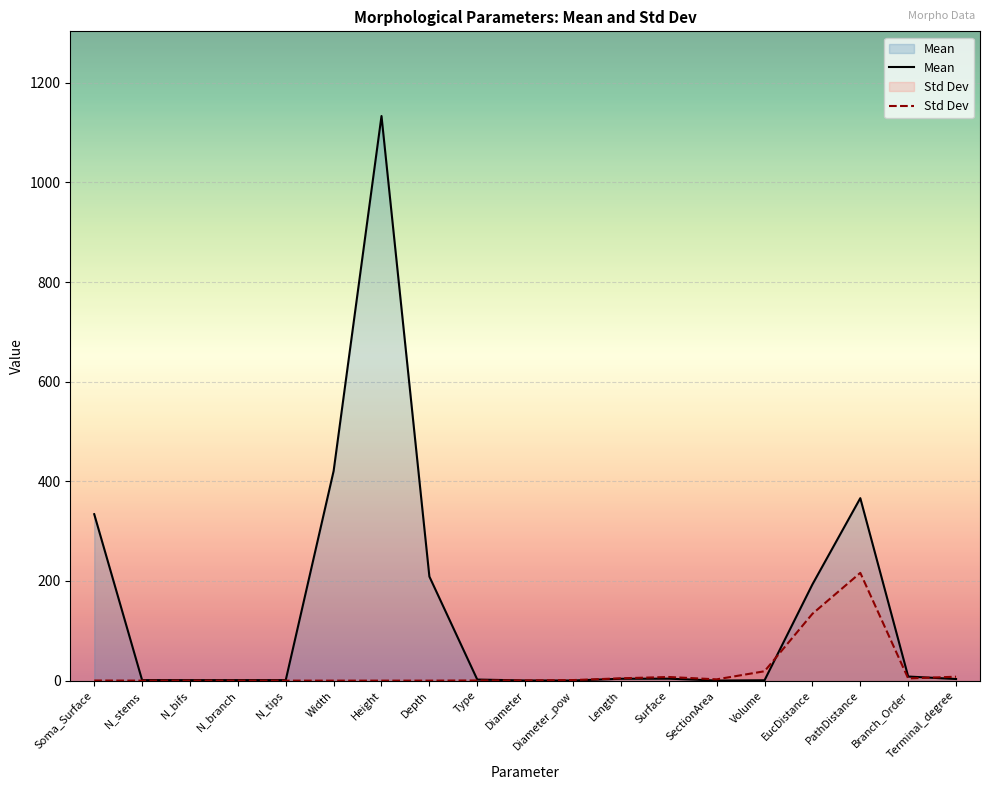

What are all the series names shown in the legend?

Mean, Std Dev